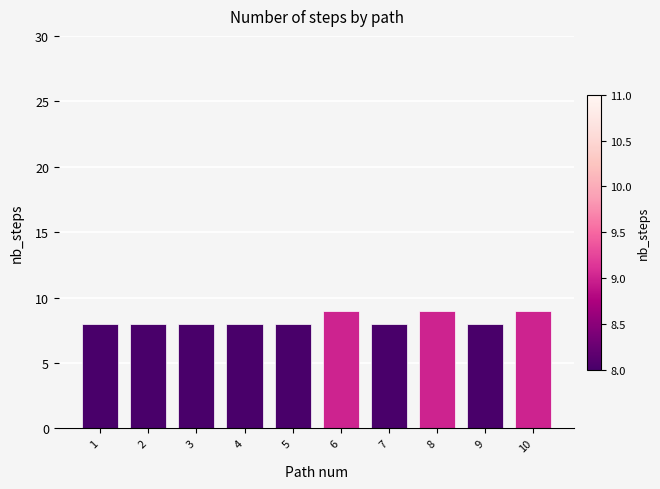

The chart shows a value of 8 at 2. True or false?

True